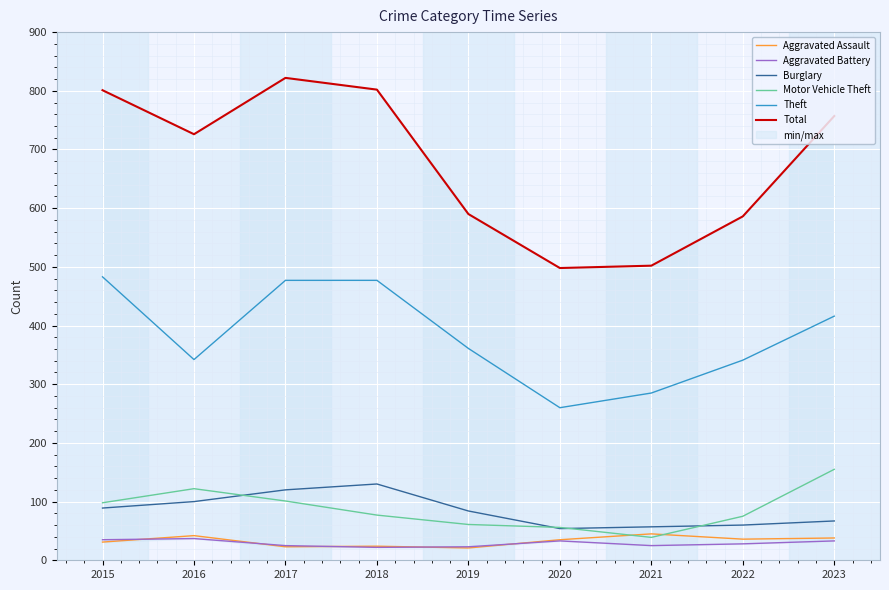

Which category has the lowest value in the Total series?

2020